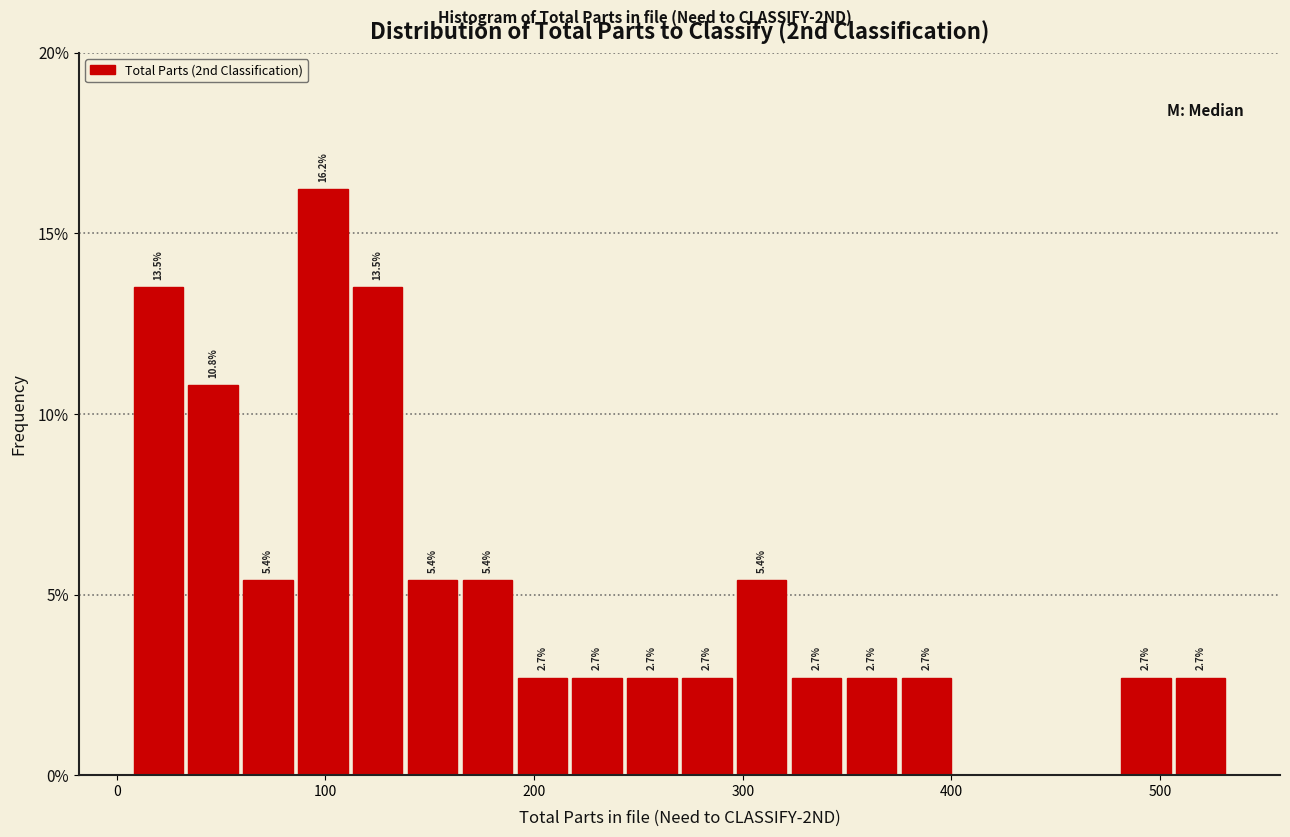

Read against the x-axis, roughly where is the centre of the tallest bar?

100